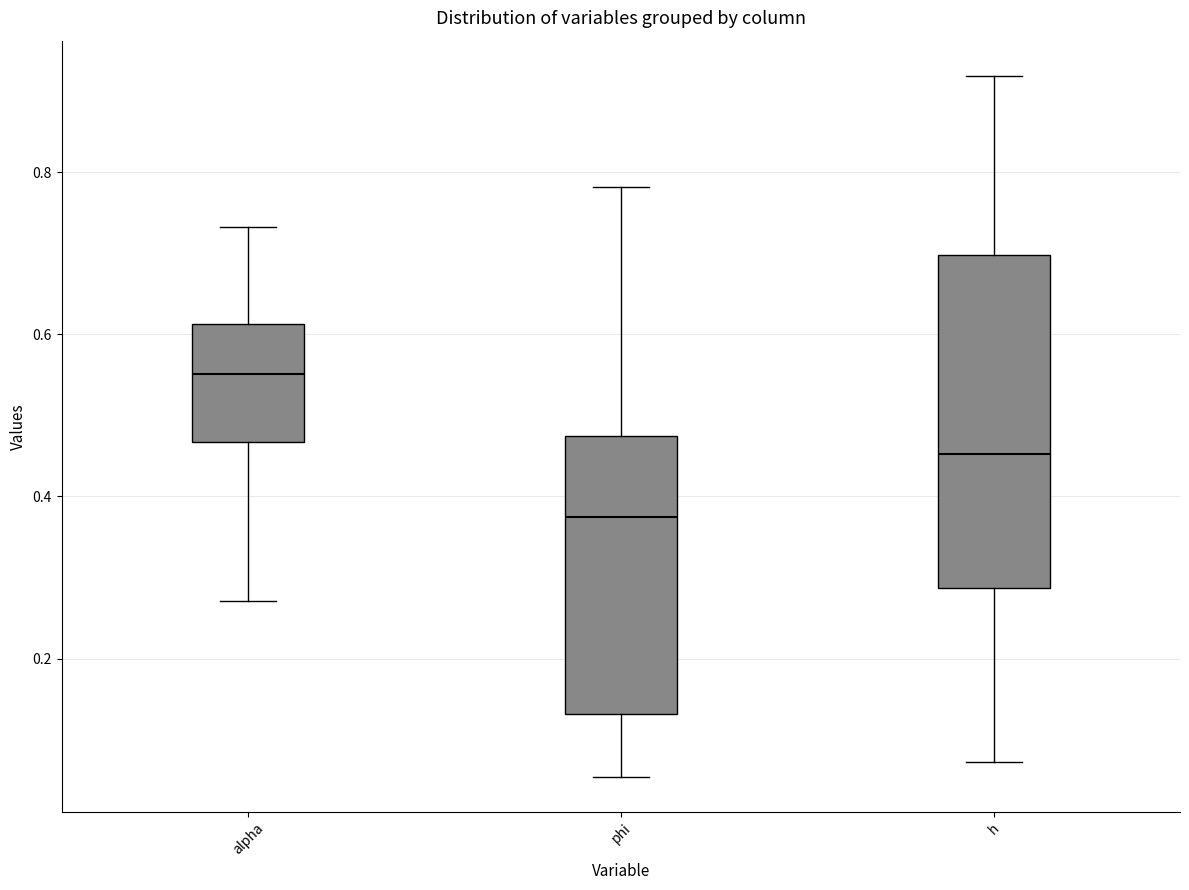

Reading left to right, transcribe this box plot: for each box, give where its median line is, the range the box spans, and where its two whiskers end, as read against the y-axis. The values are not printed on the chart, so give them approximately, as read against the axis.

alpha: median 0.56, box 0.46 to 0.62, whiskers 0.28 to 0.74
phi: median 0.38, box 0.14 to 0.48, whiskers 0.06 to 0.78
h: median 0.46, box 0.28 to 0.70, whiskers 0.08 to 0.92